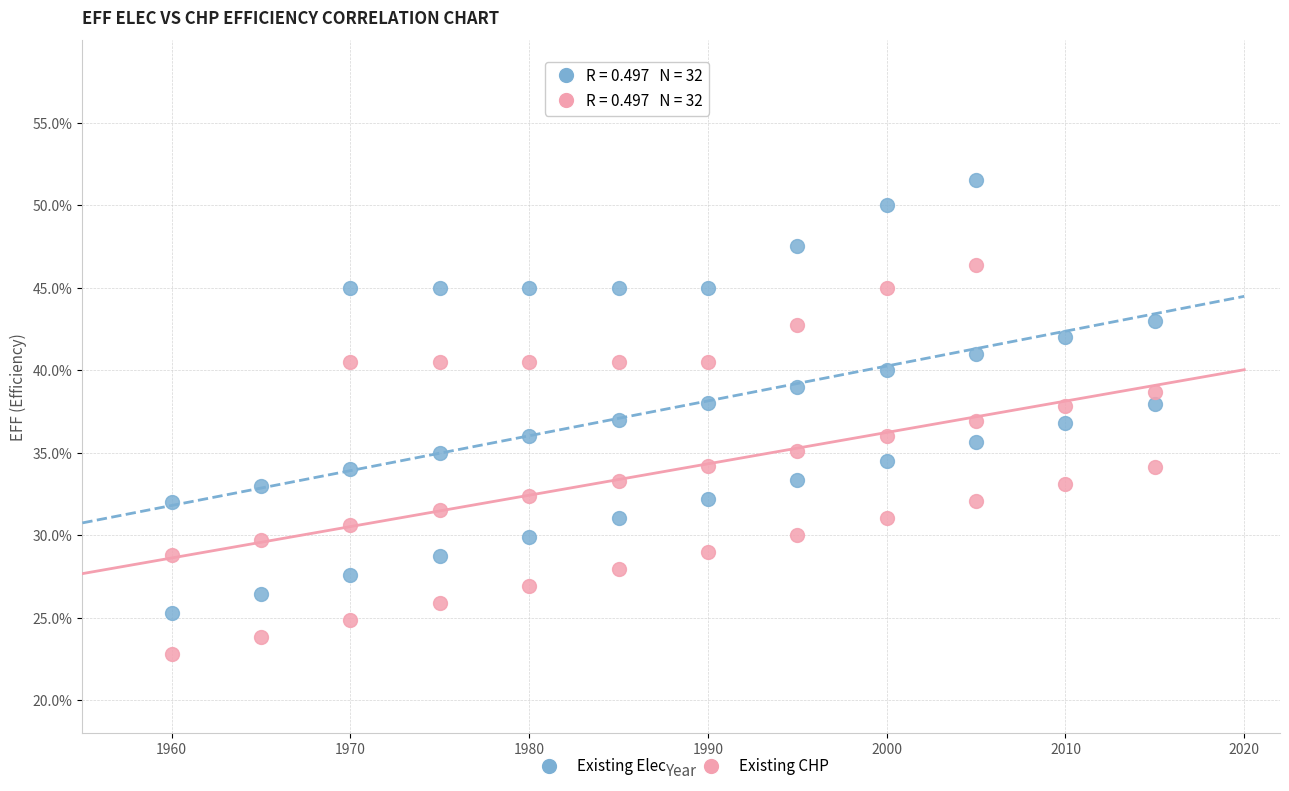

What are all the series names shown in the legend?

Existing Elec, Existing CHP